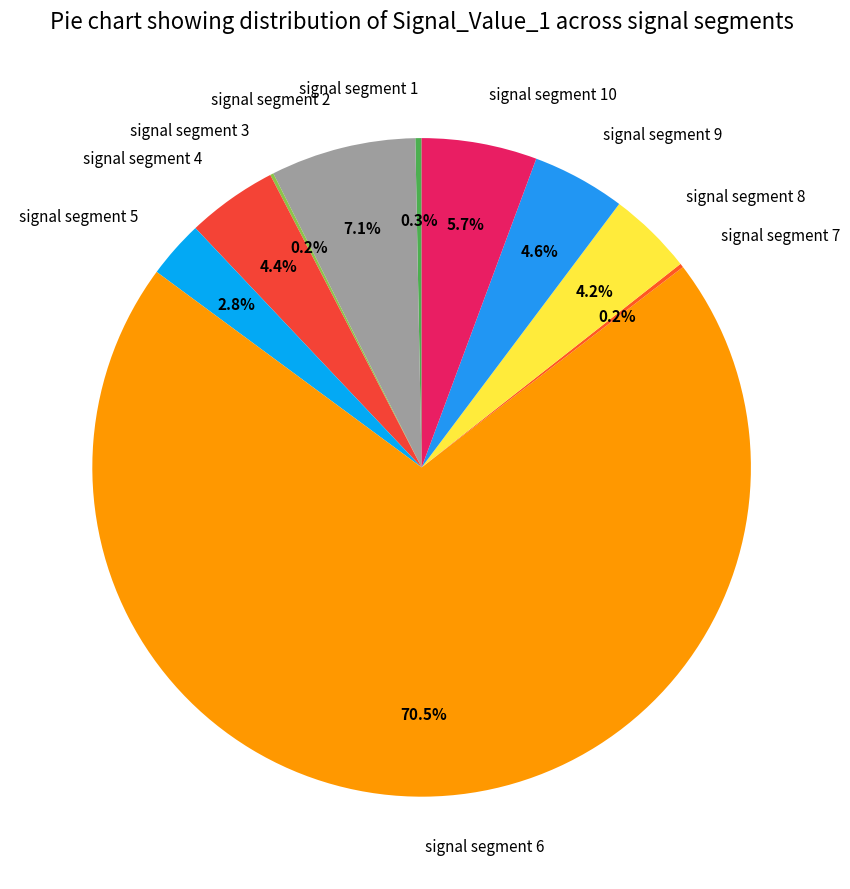

What is the largest slice in the pie chart?

signal segment 6